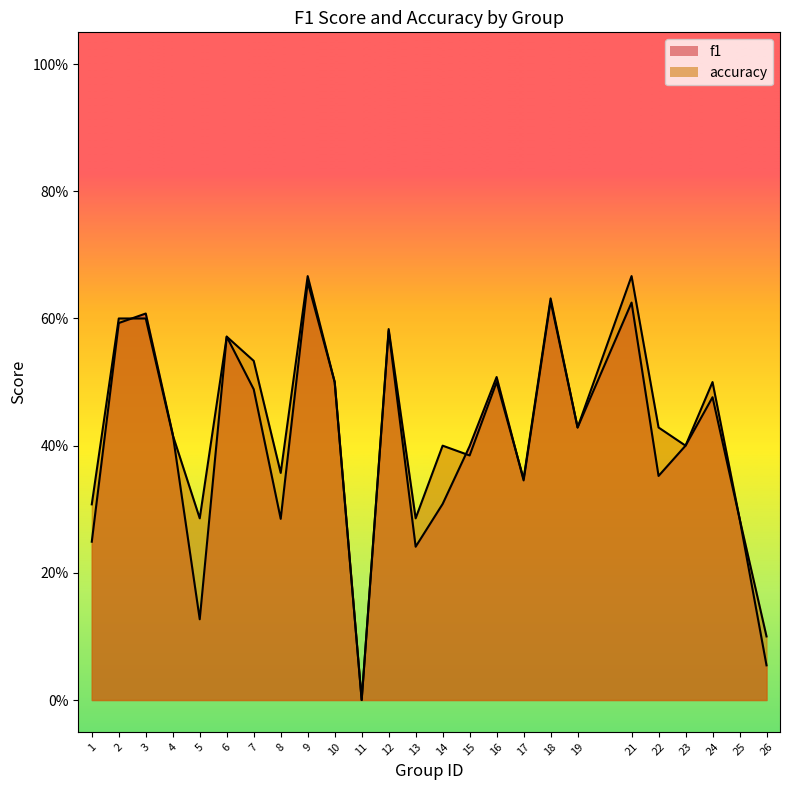

Which series has the largest total across all categories?

accuracy